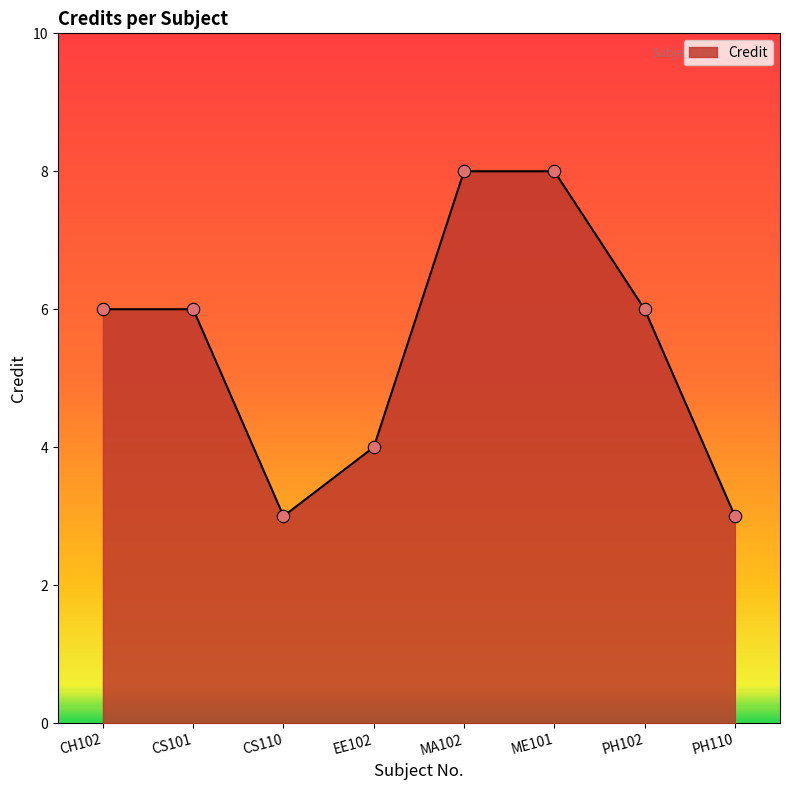

What is the change in value from ME101 to PH102?

-2